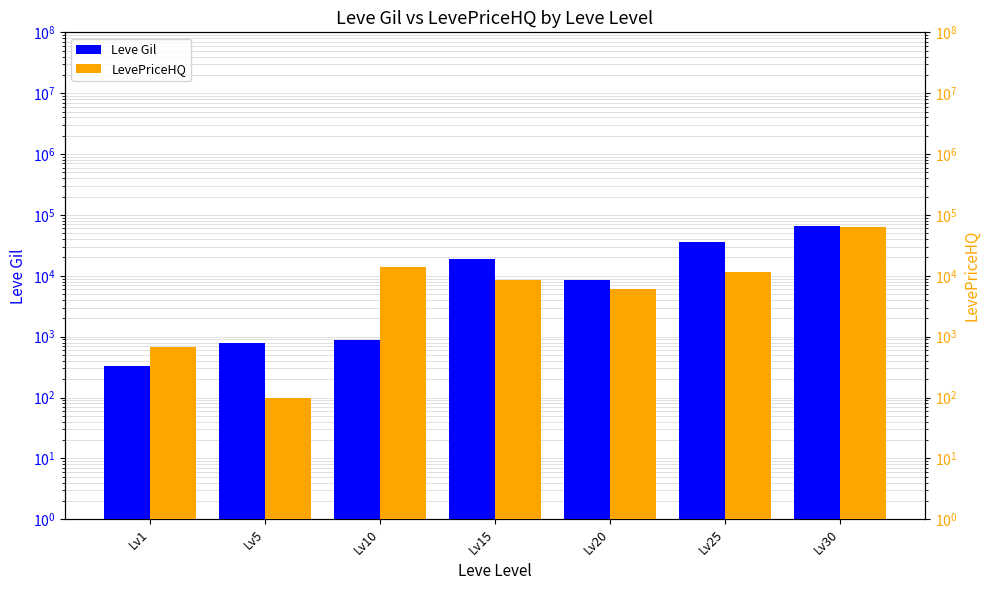

What is the average value of the Leve Gil series?

18683